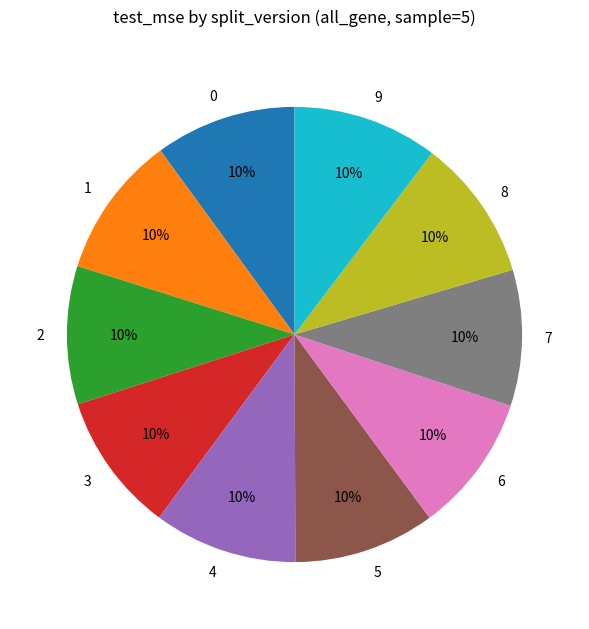

Is there a majority slice in this chart?

No